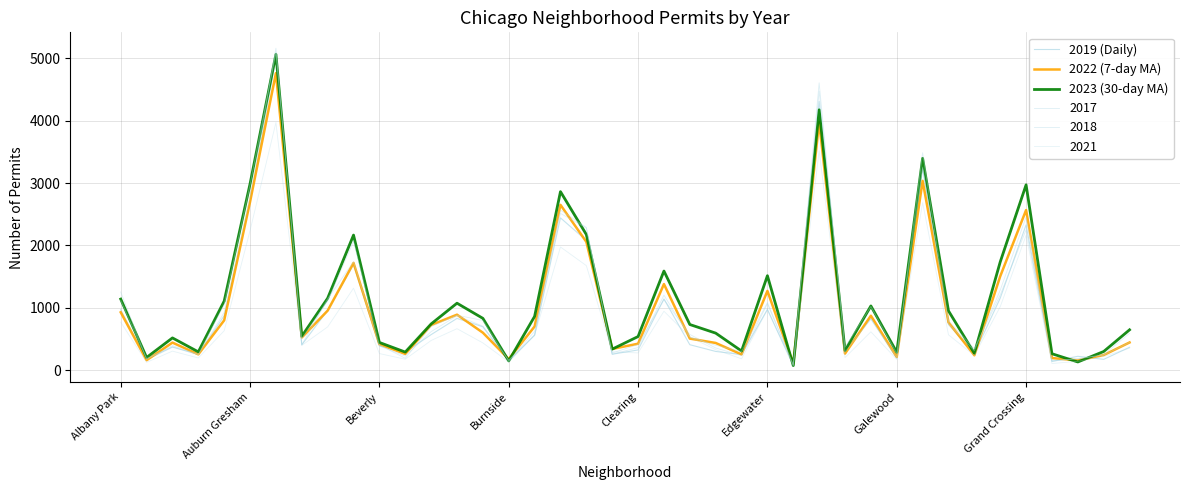

After their last crossing, which series has the higher values: 2023 (30-day MA) or 2022 (7-day MA)?

2023 (30-day MA)